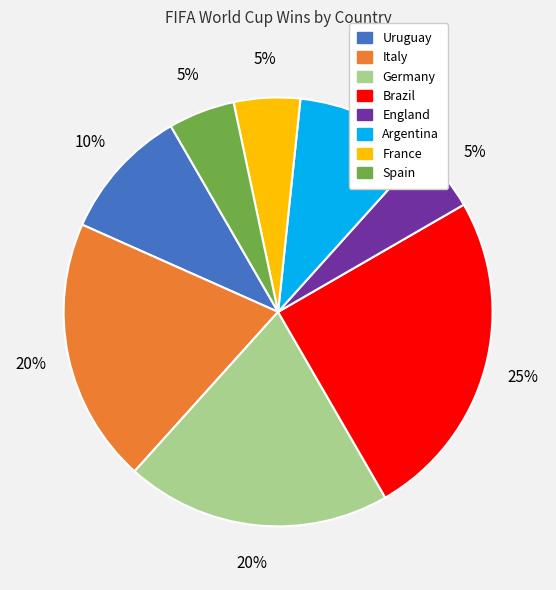

What is the ratio of the value at Argentina to the value at Brazil?

0.4